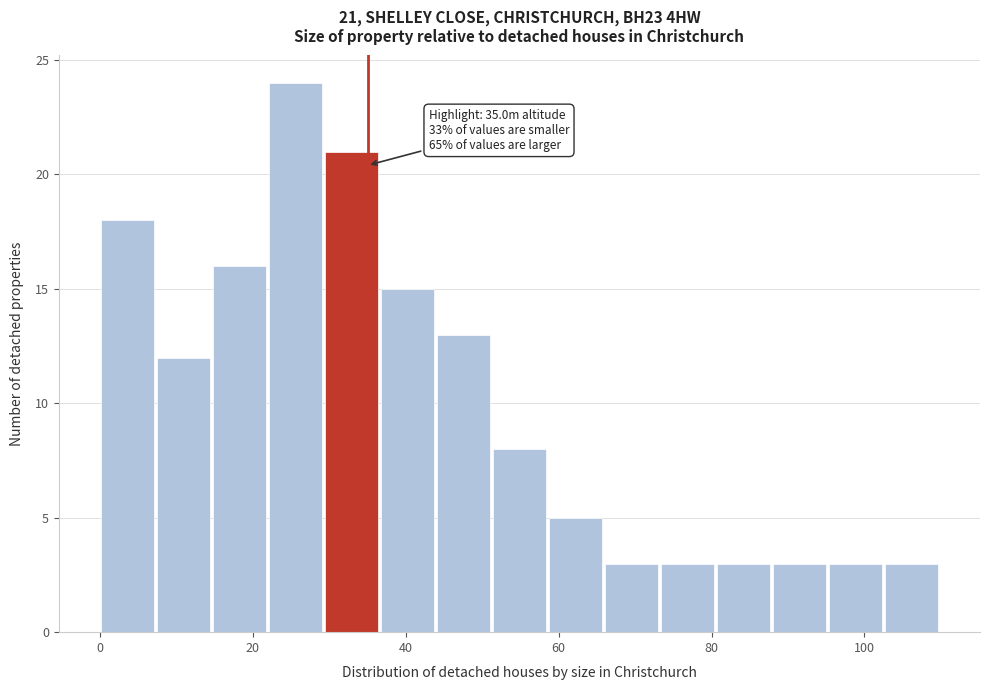

Read against the x-axis, roughly where is the centre of the tallest bar?

26